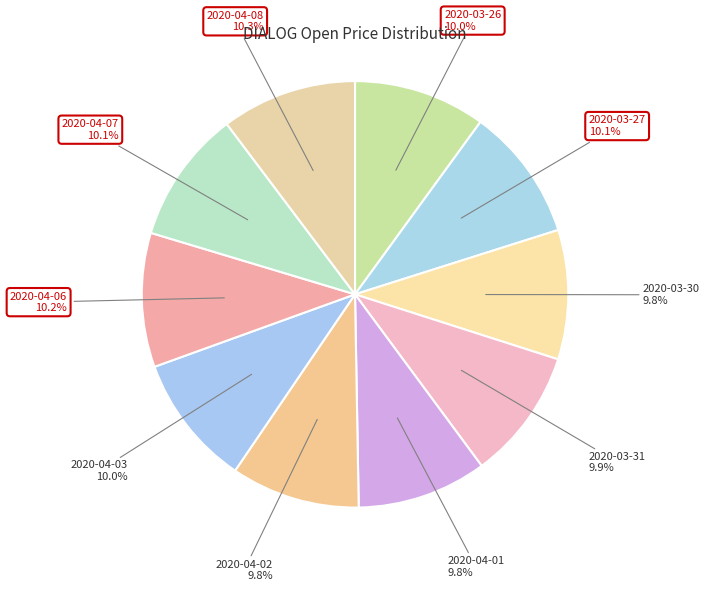

How many segments does this pie chart have?

10